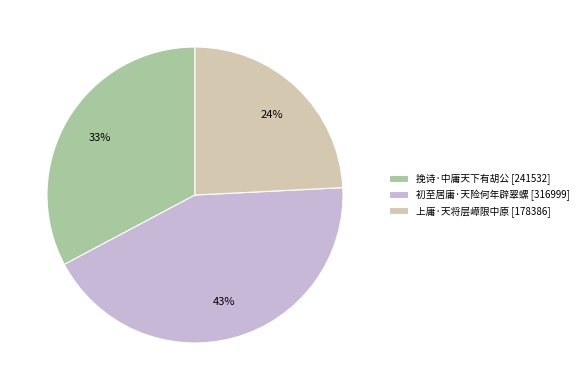

What is the ratio of the value at 初至居庸·天险何年辟翠螺 to the value at 上庸·天将层嶂限中原?

1.8